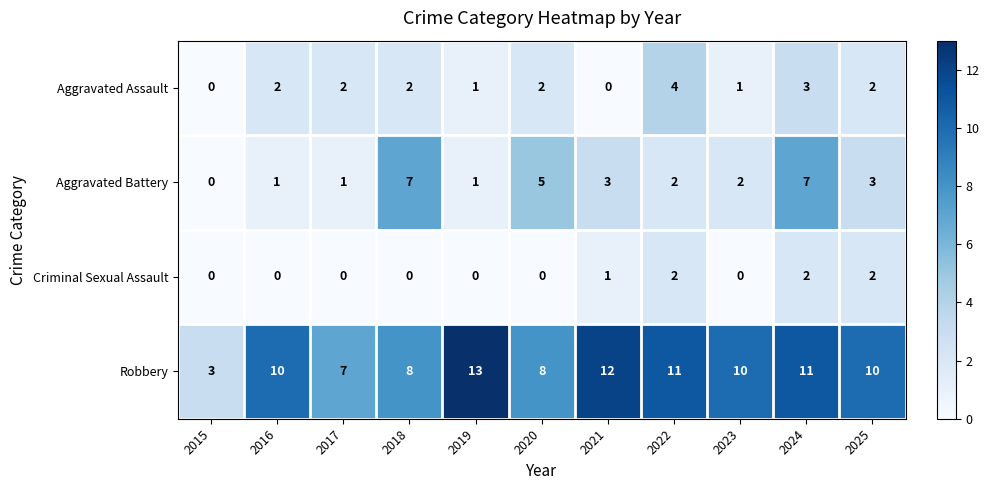

List the series in order of their peak value, highest first.

Robbery, Aggravated Battery, Aggravated Assault, Criminal Sexual Assault